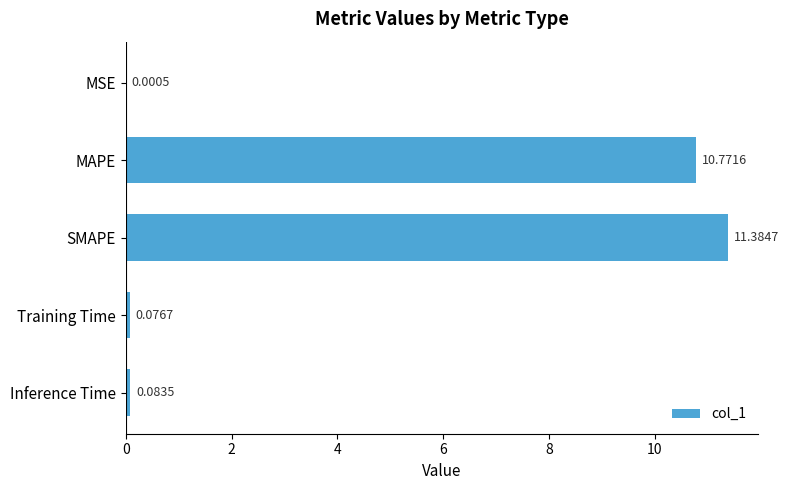

Which label corresponds to the largest value in the chart?

SMAPE